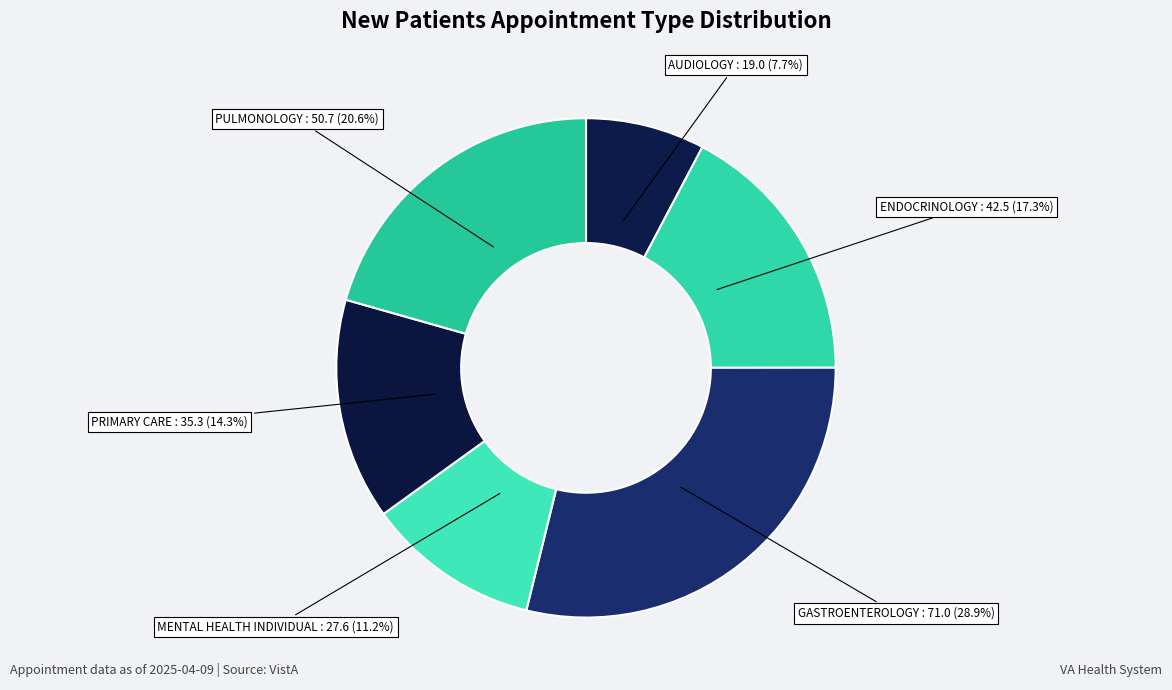

What is the smallest slice in the pie chart?

AUDIOLOGY